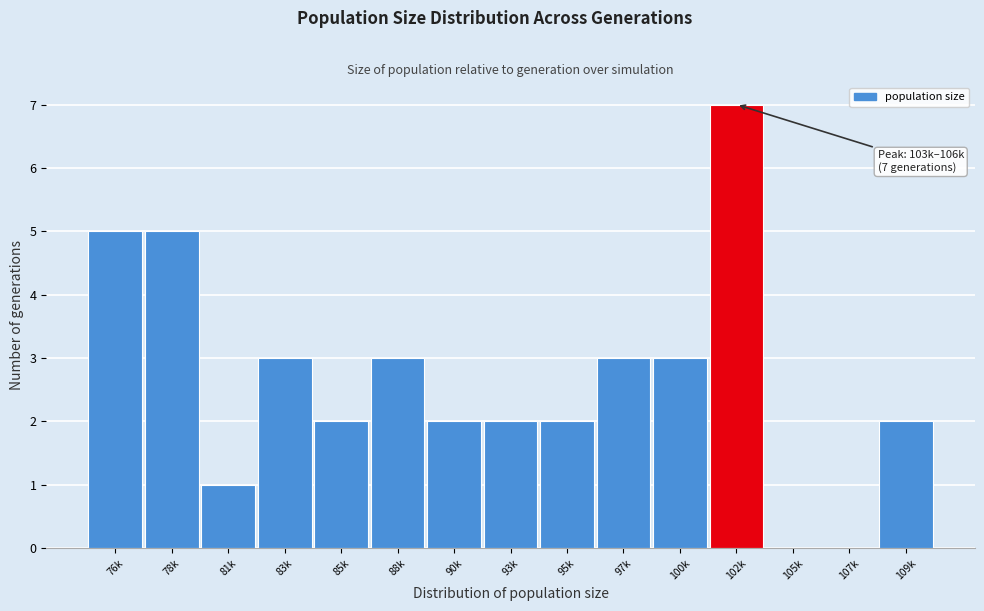

What is the ratio of the value at 90k to the value at 97k?

0.7